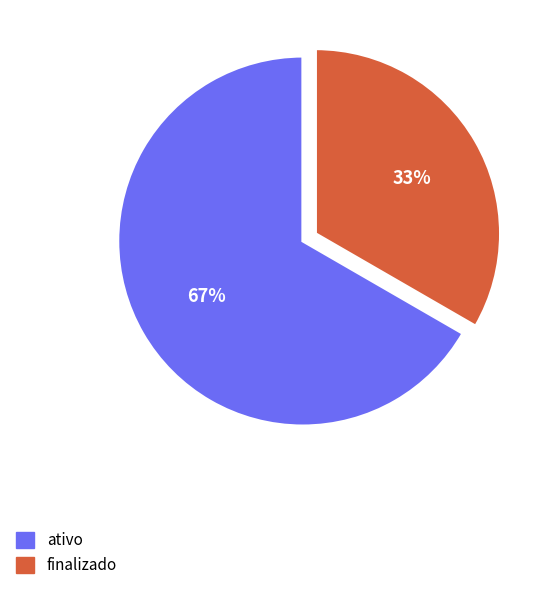

Combined, do finalizado and ativo account for over 50%?

Yes